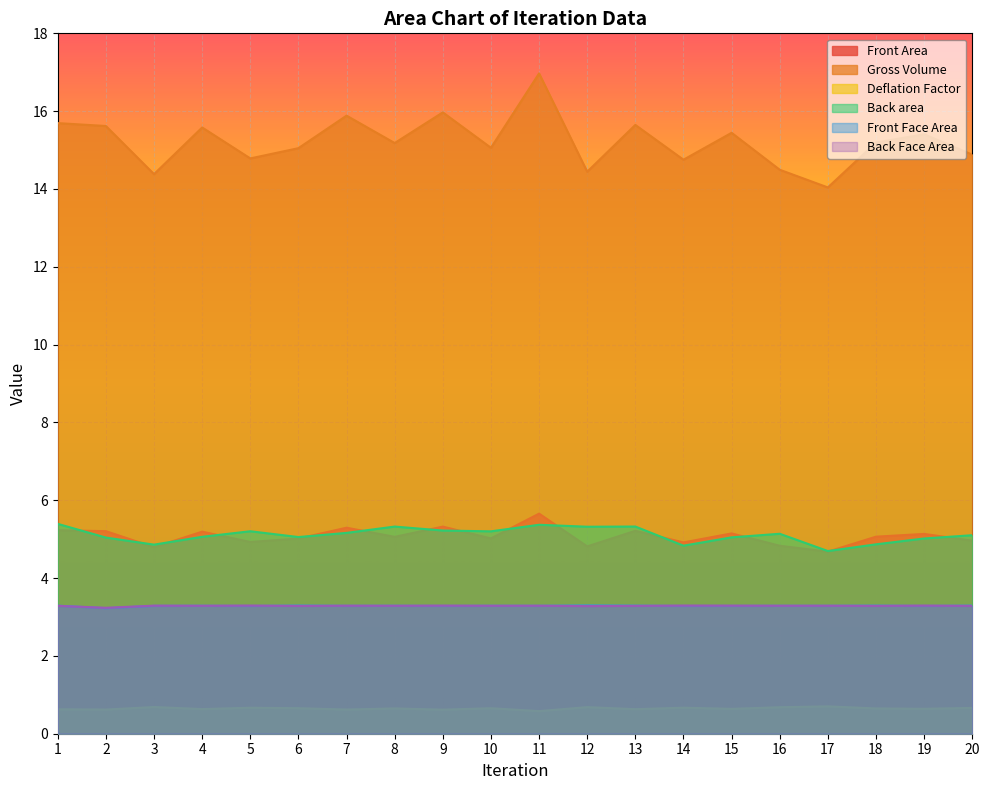

What is the approximate value of Back area at 15?

5.0